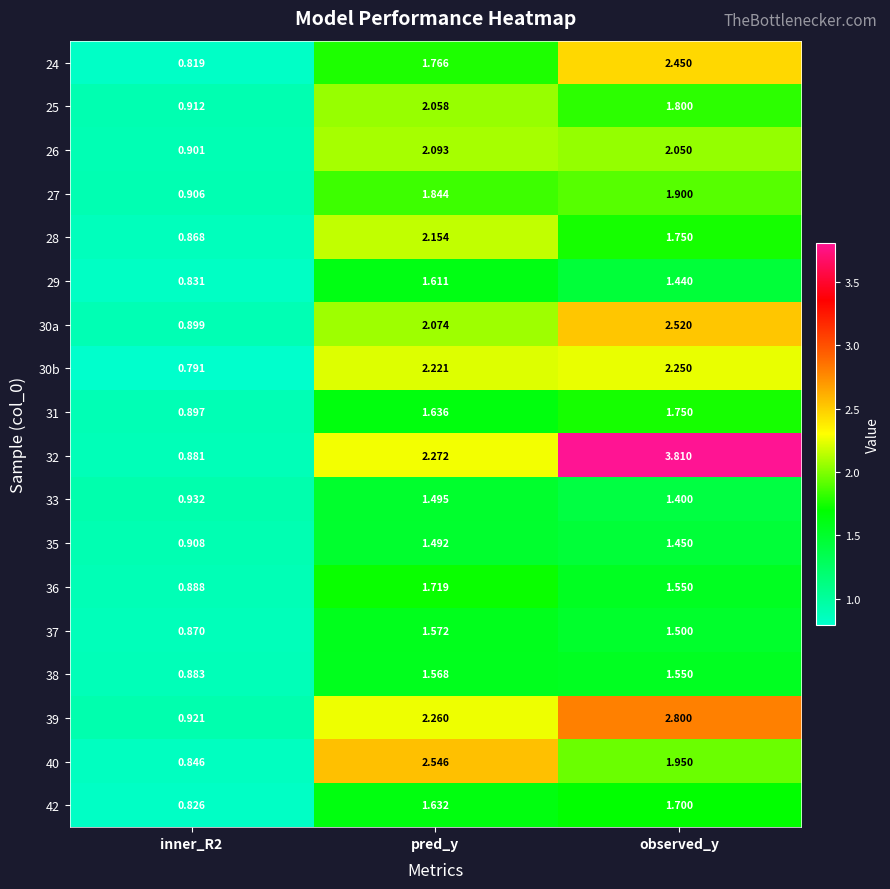

Which category has the highest value across all series?

observed_y